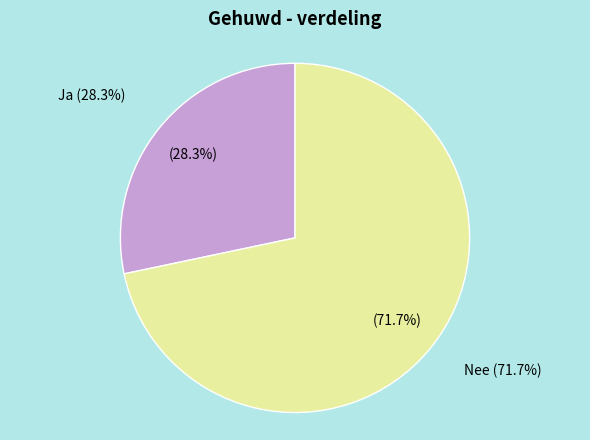

Count the number of slices in the pie.

2